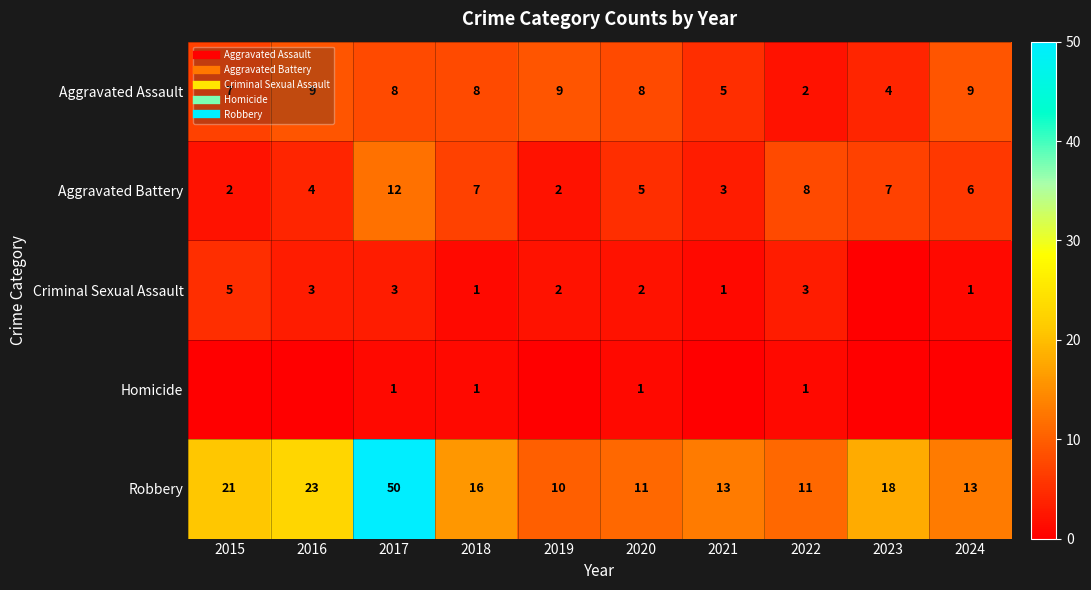

The Aggravated Battery series shows 8 at 2022. True or false?

True